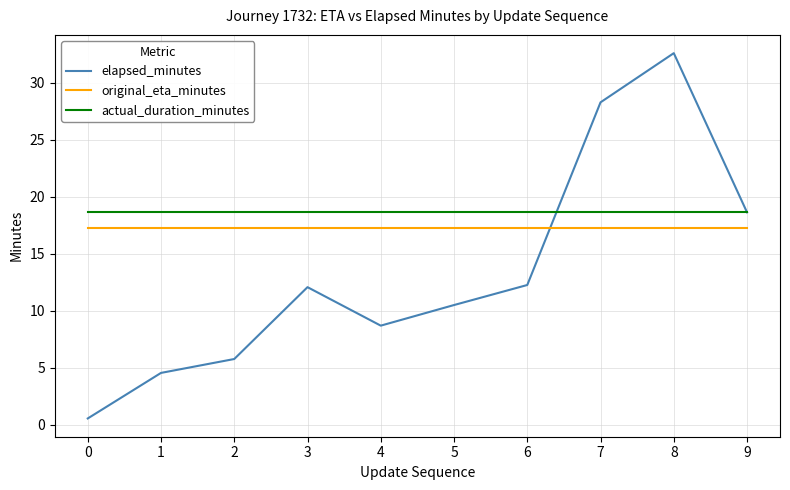

Where is the first local maximum for elapsed_minutes?

3